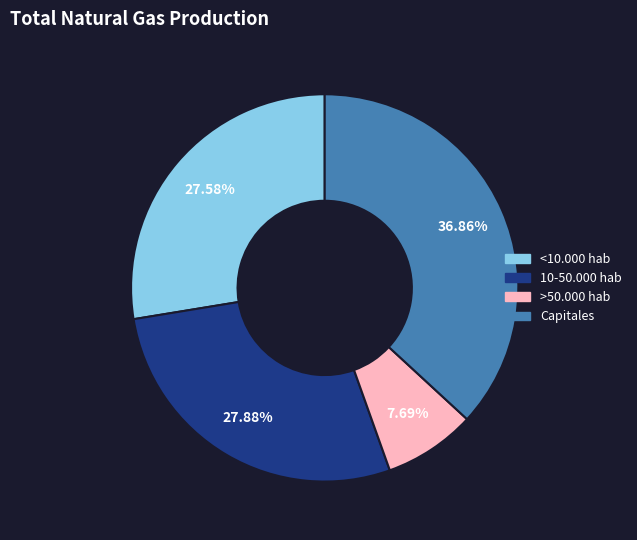

What portion of the pie excludes Capitales?

63.1%